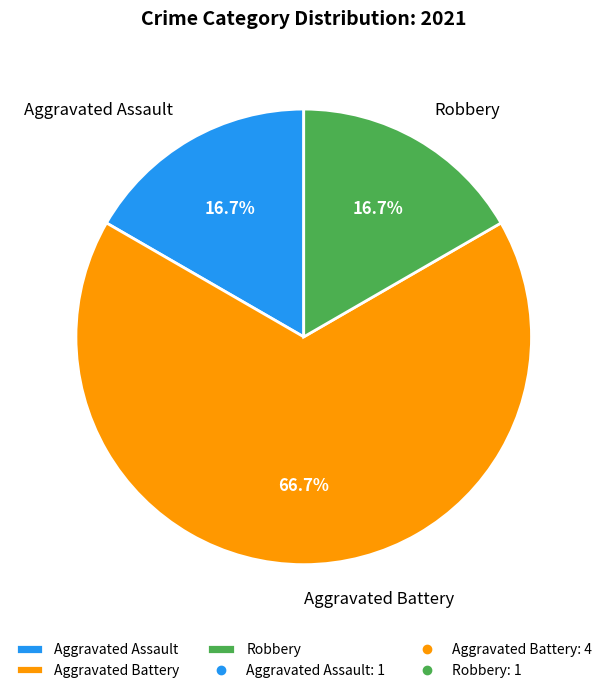

Between Aggravated Battery and Aggravated Assault, which is larger?

Aggravated Battery